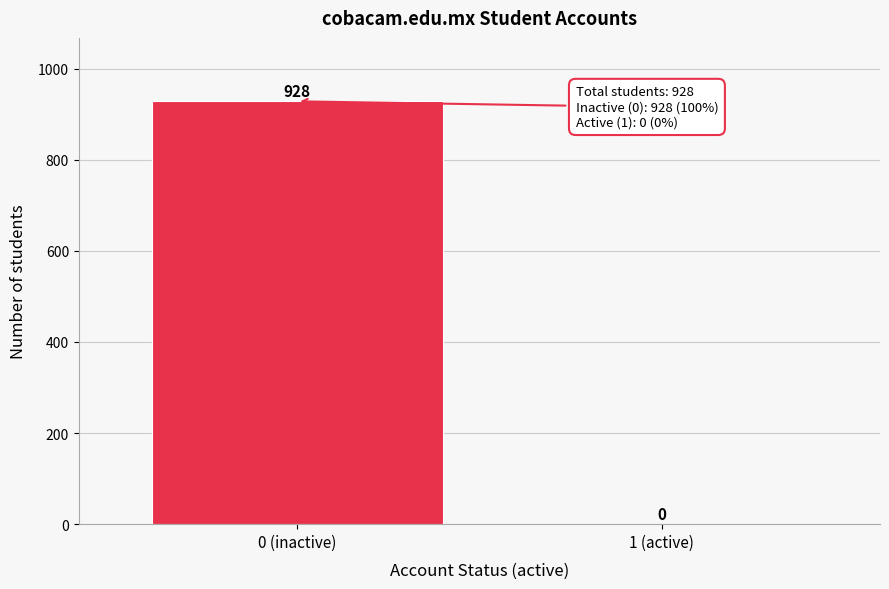

Reading left to right, extract all data points from this chart.

0 (inactive)=928	1 (active)=0